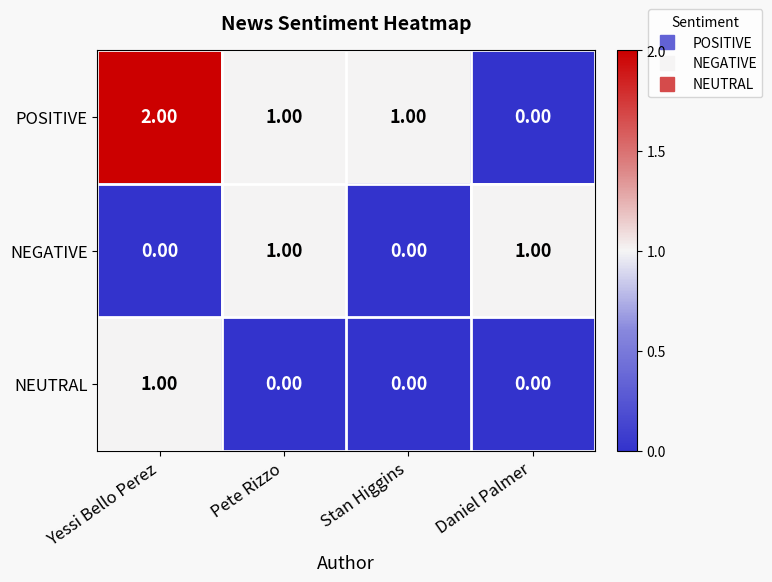

Rank the series by their average value, from highest to lowest.

POSITIVE, NEGATIVE, NEUTRAL